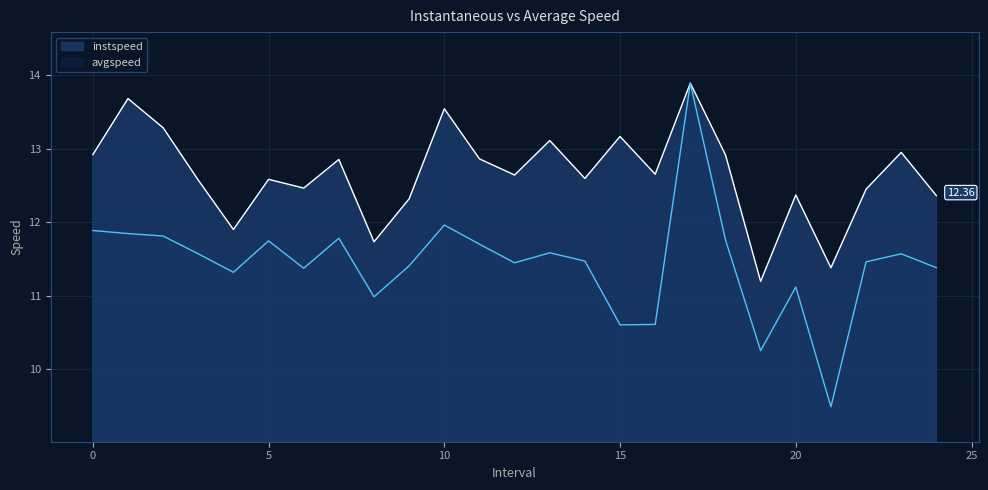

How many values in the instspeed series exceed 12?

21